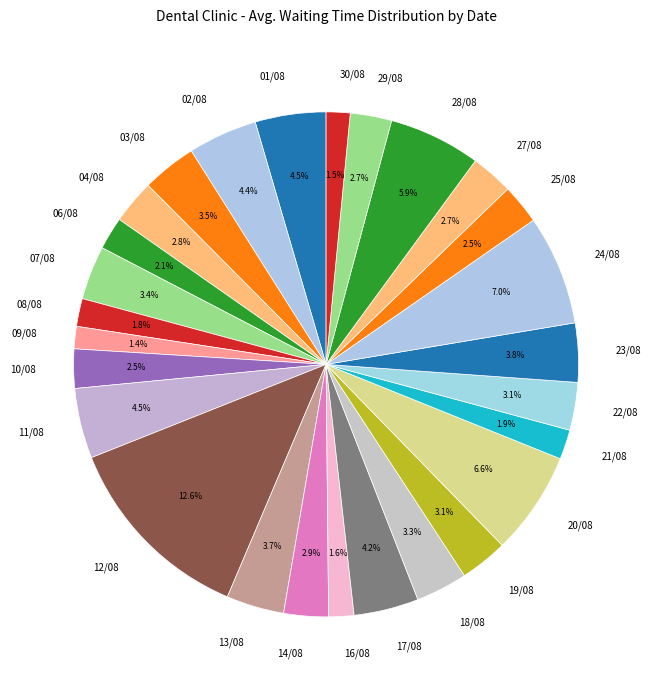

What percentage is the 22/08 slice, to the nearest percent?

3%